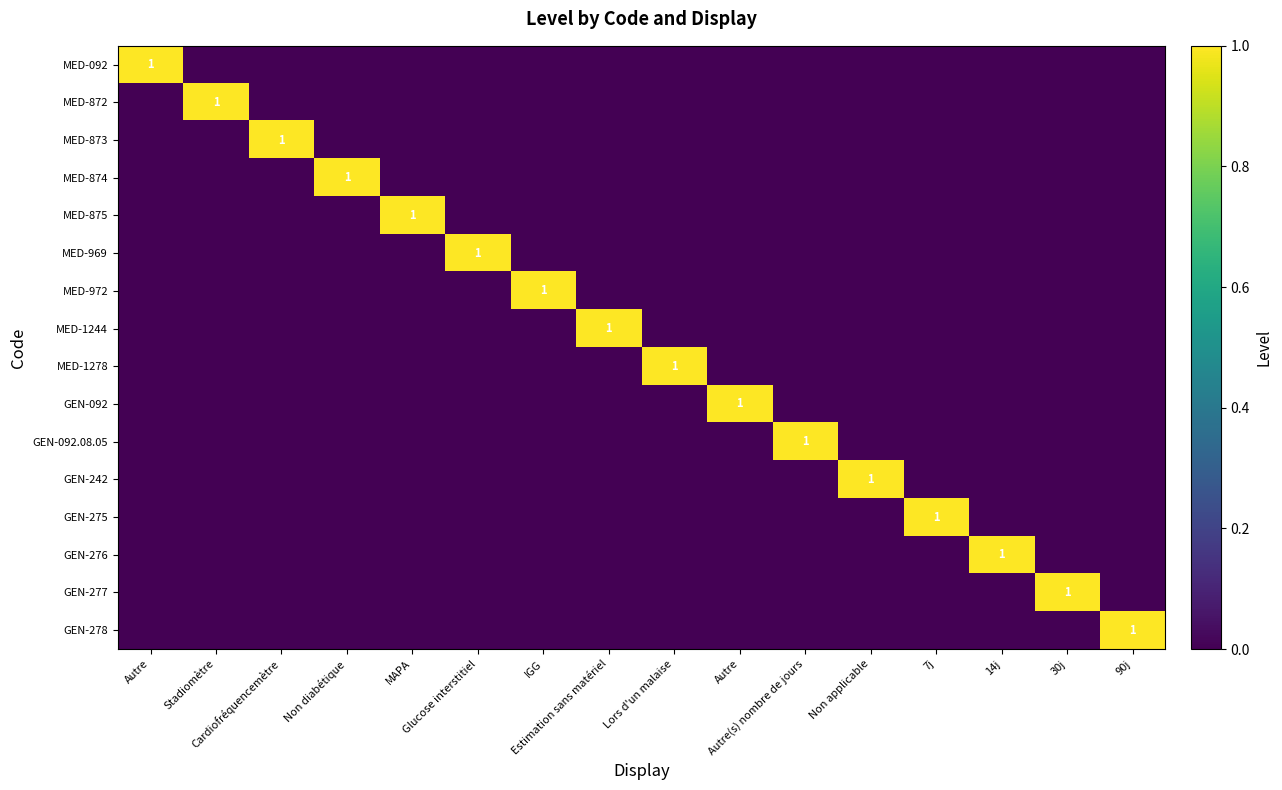

How many positive values does the MED-875 series have?

1